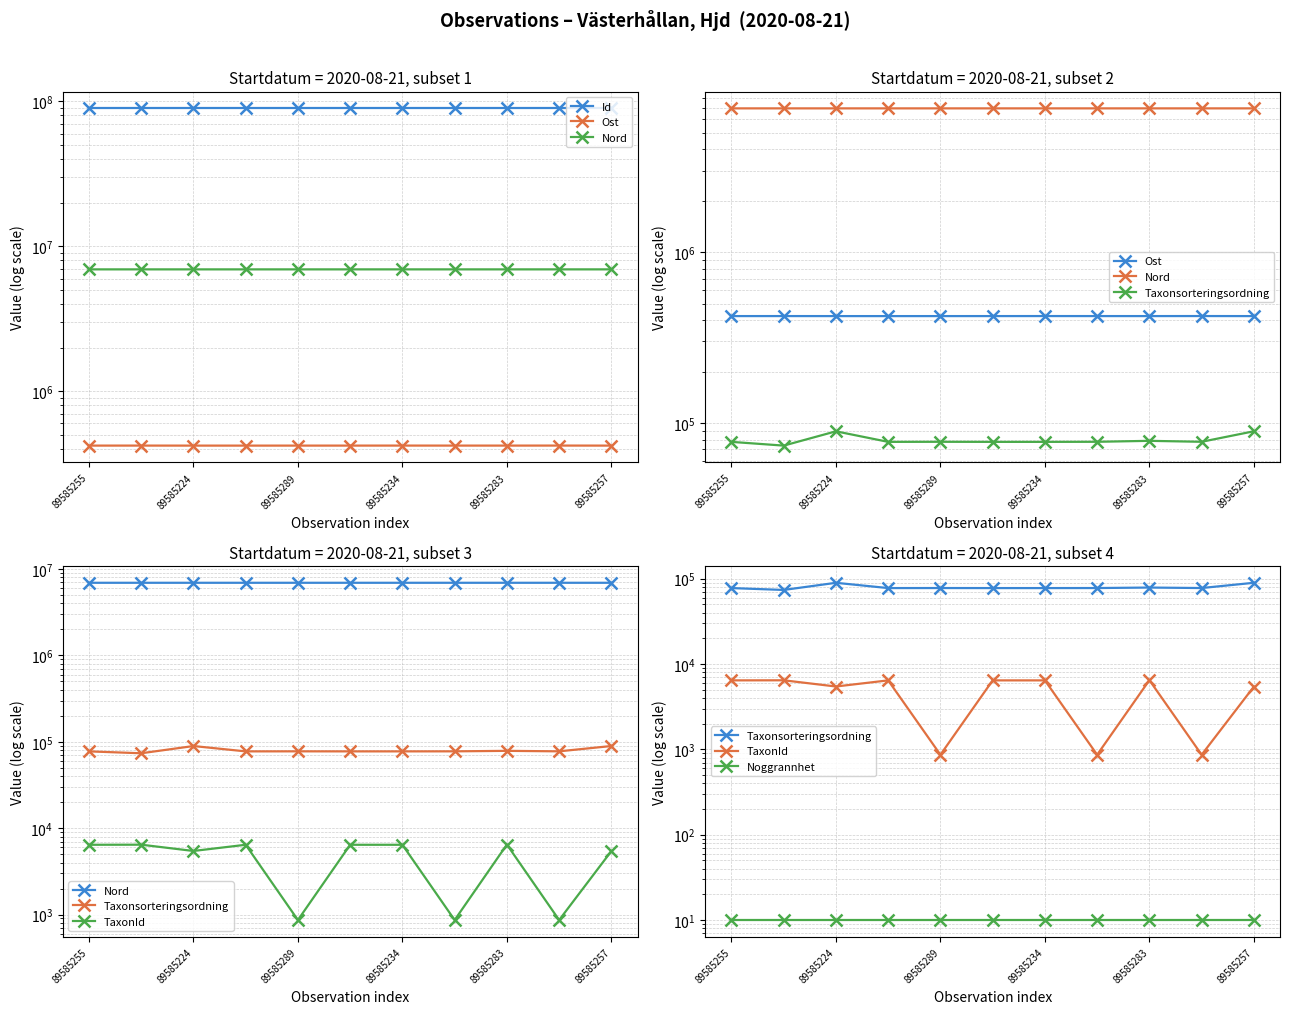

True or false: Taxonsorteringsordning has a value of 103905.2 at 89585257.

False